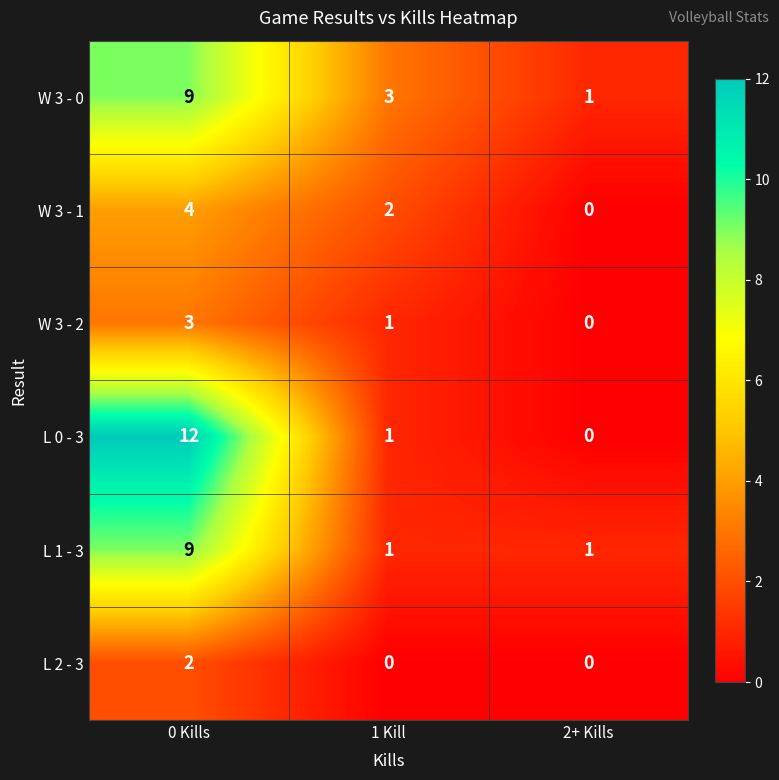

At how many categories does at least one series exceed 10?

1